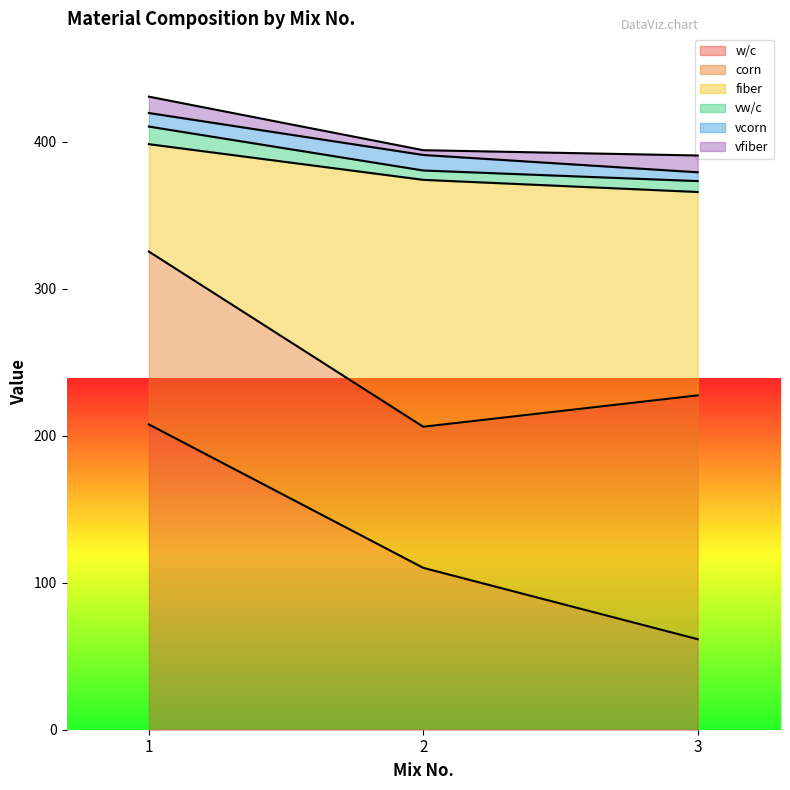

Which has a higher value, 3 or 1?

1